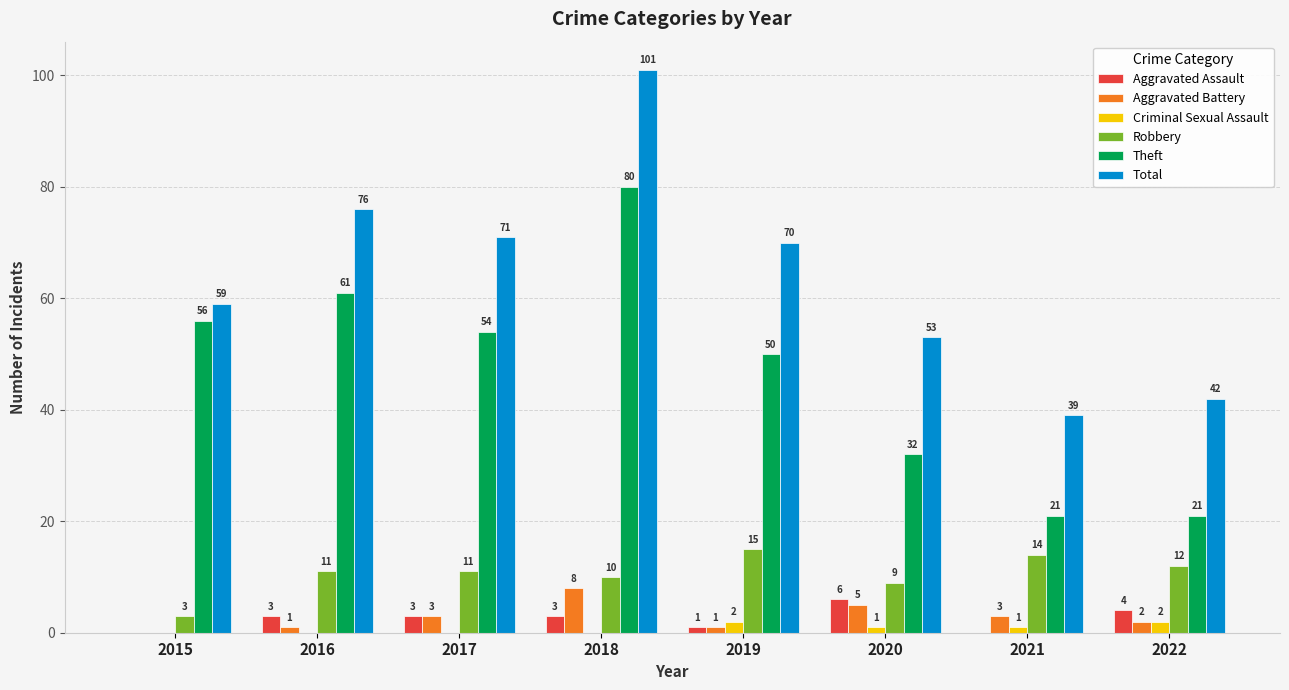

At which label is Total closest to 70?

2019